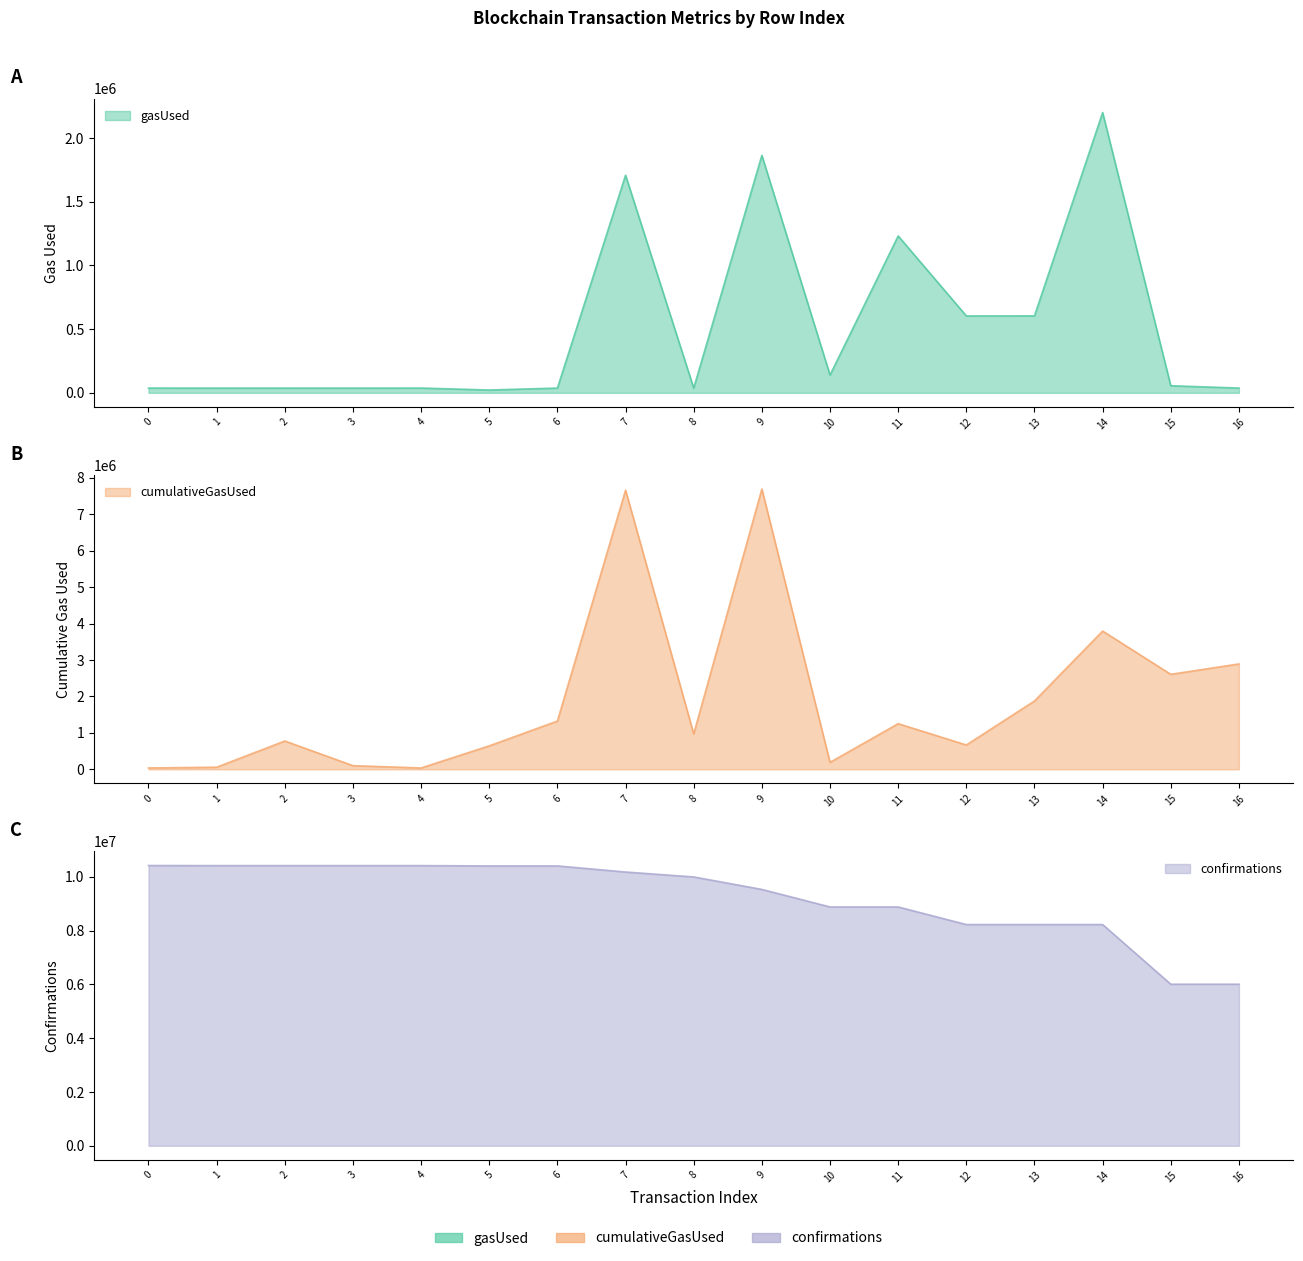

Between 7 and 6, which is larger?

7